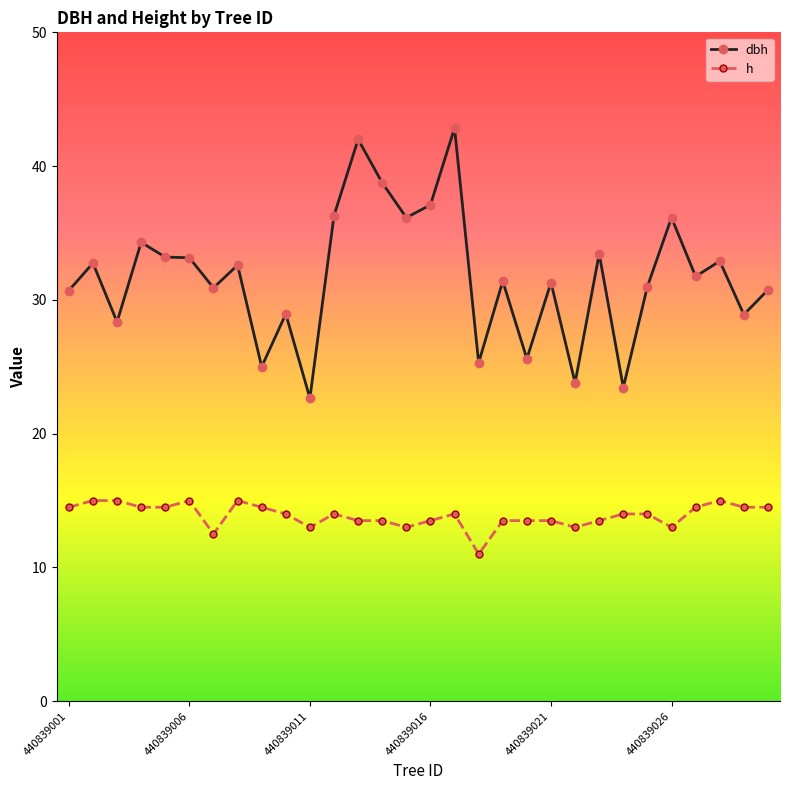

Which series has the largest total across all categories?

dbh